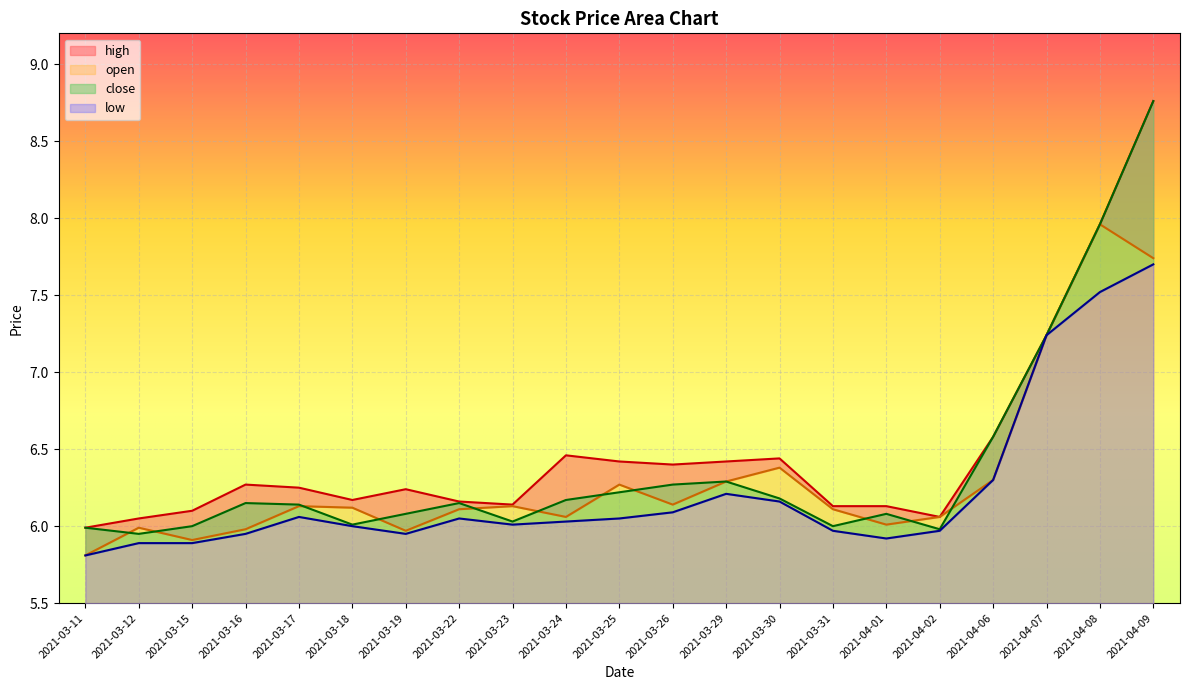

True or false: open and high intersect in this chart.

False